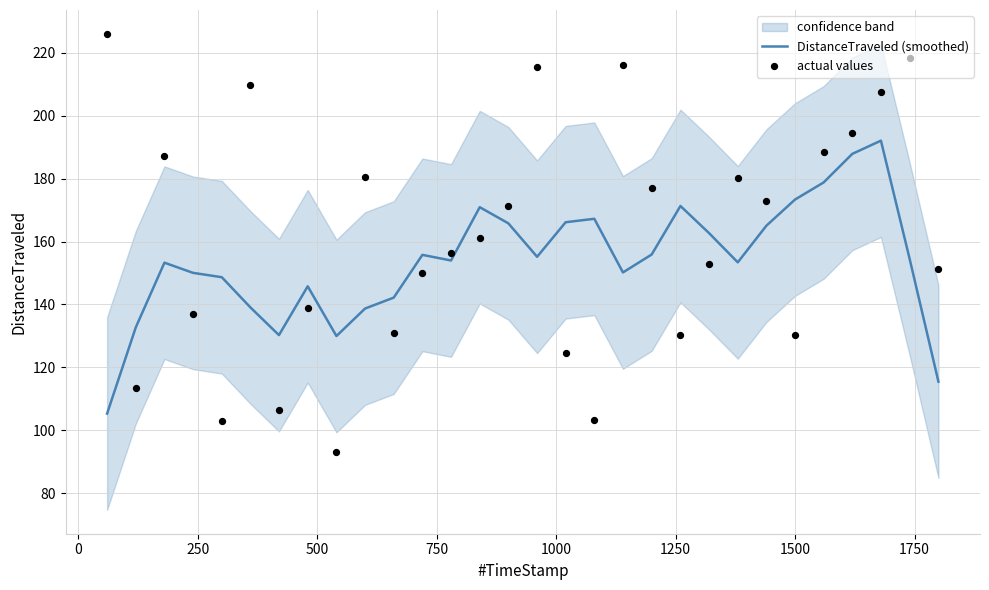

Is the value of actual values at 16 greater than the value of DistanceTraveled (smoothed) at 19?

No